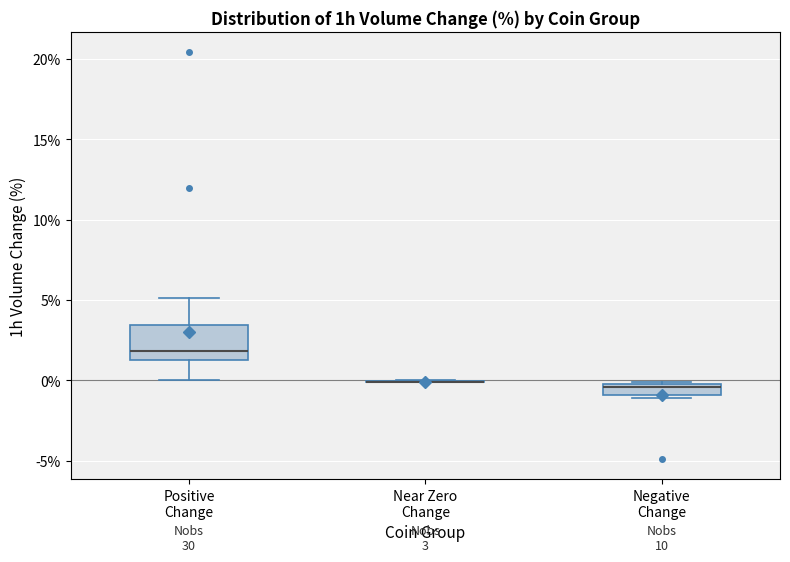

Which box is the tallest, from its lower edge to its upper edge?

Positive Change